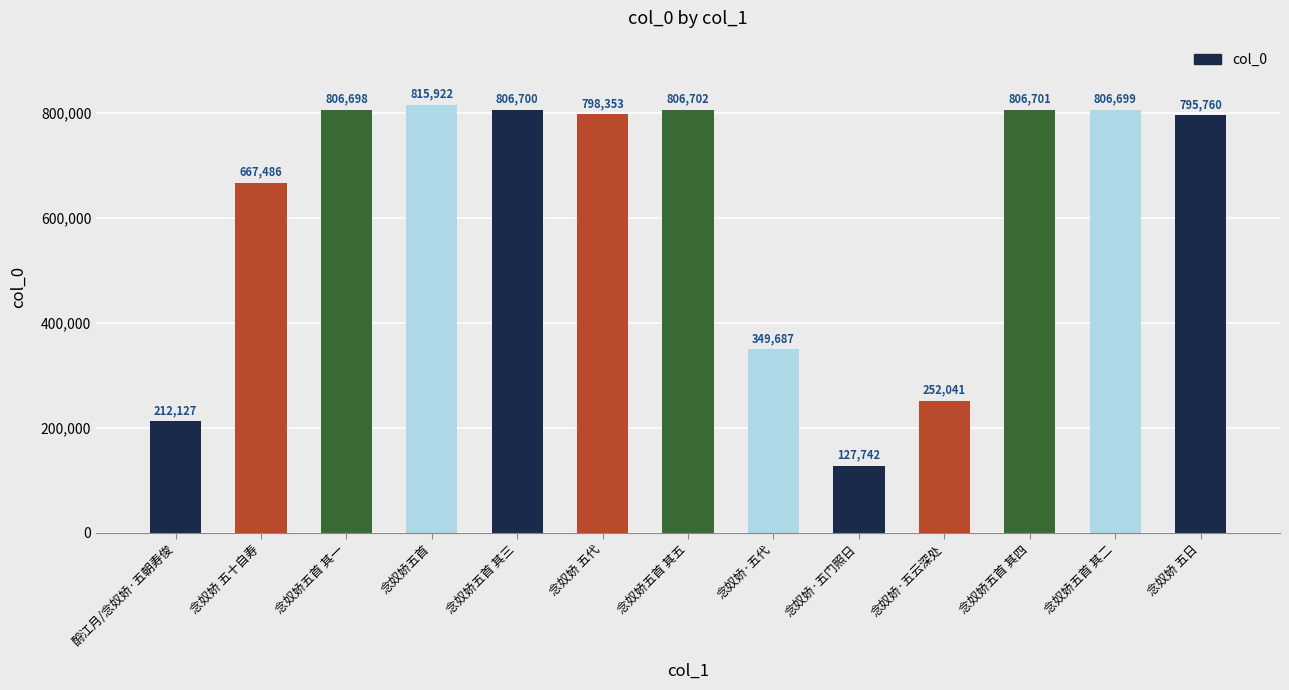

Is it true that the value at 念奴娇五首 其四 is 806701?

True